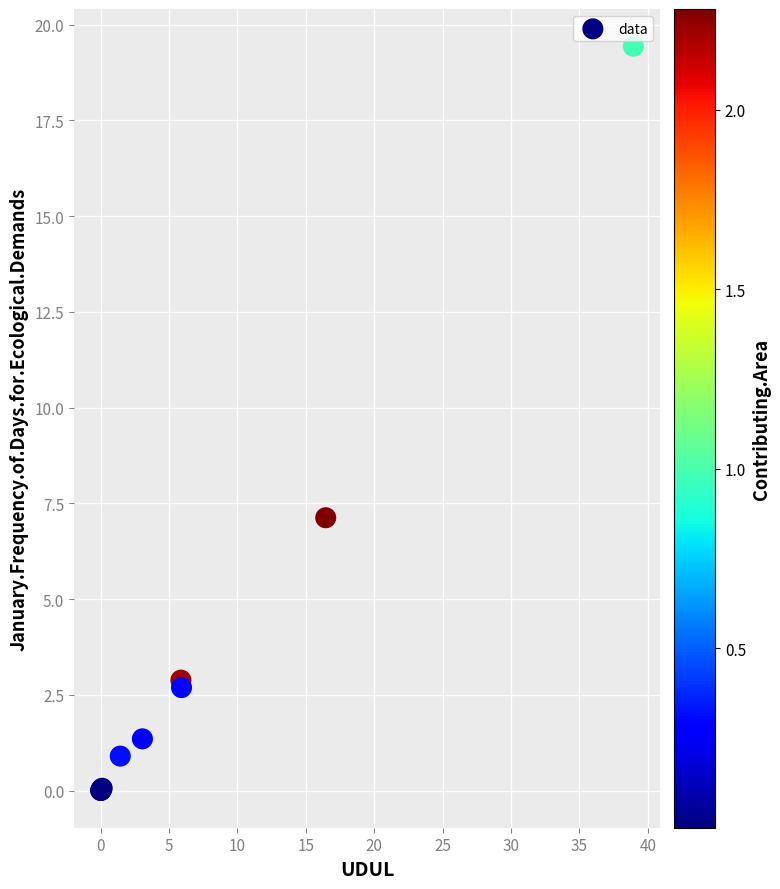

What Y value in the scatter plot is closest to 9?

7.1